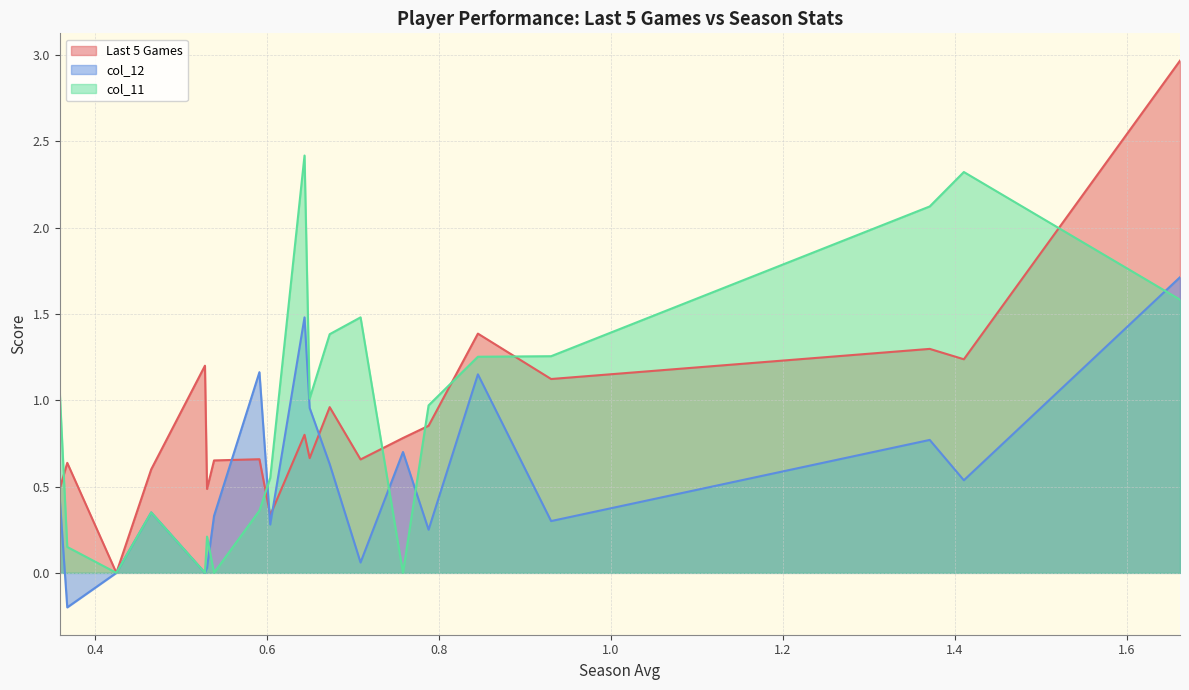

Rank the series by their maximum value, from lowest to highest.

col_12, col_11, Last 5 Games